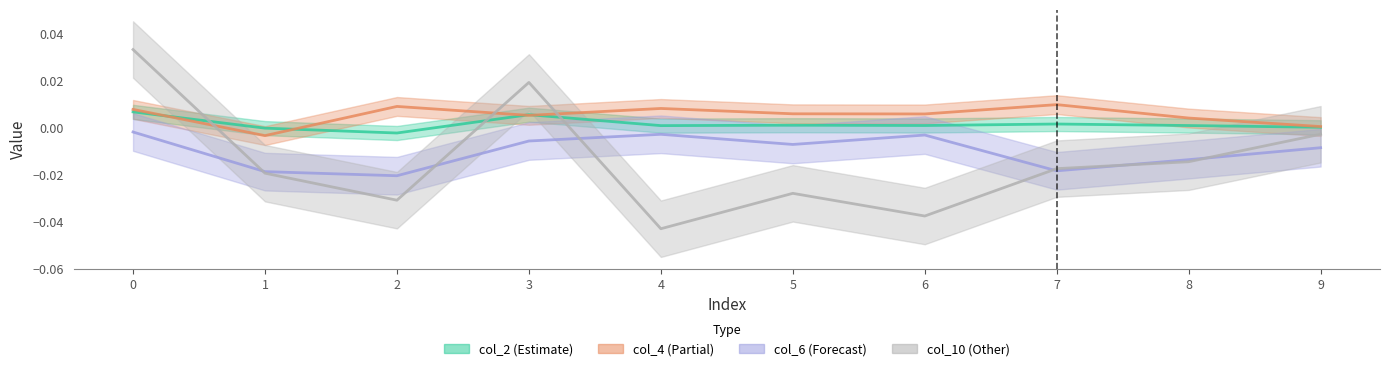

At which label does col_6 reach its minimum?

2